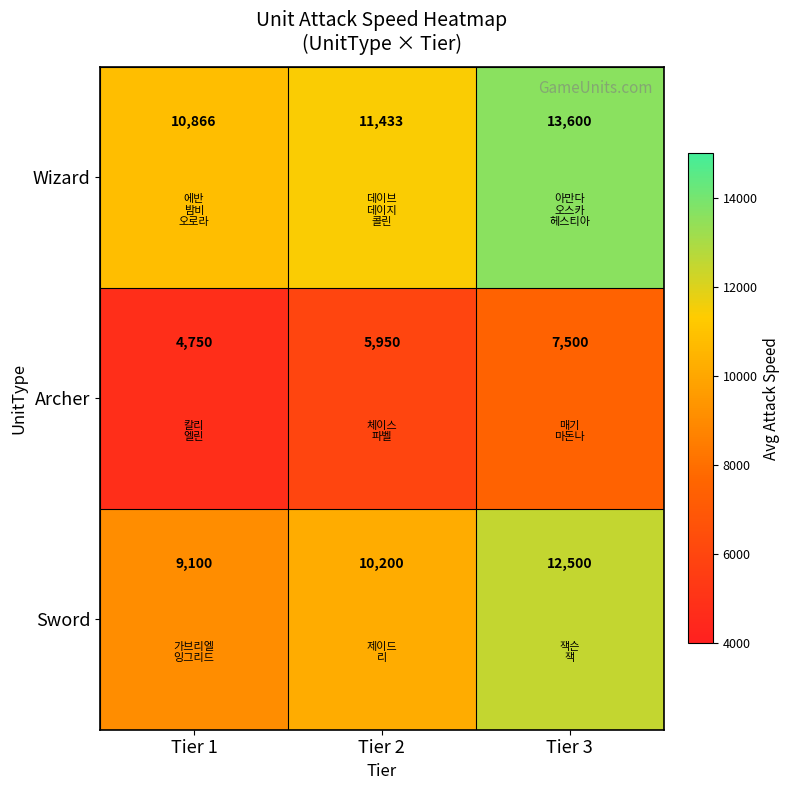

What is the minimum value for Archer?

4750.0